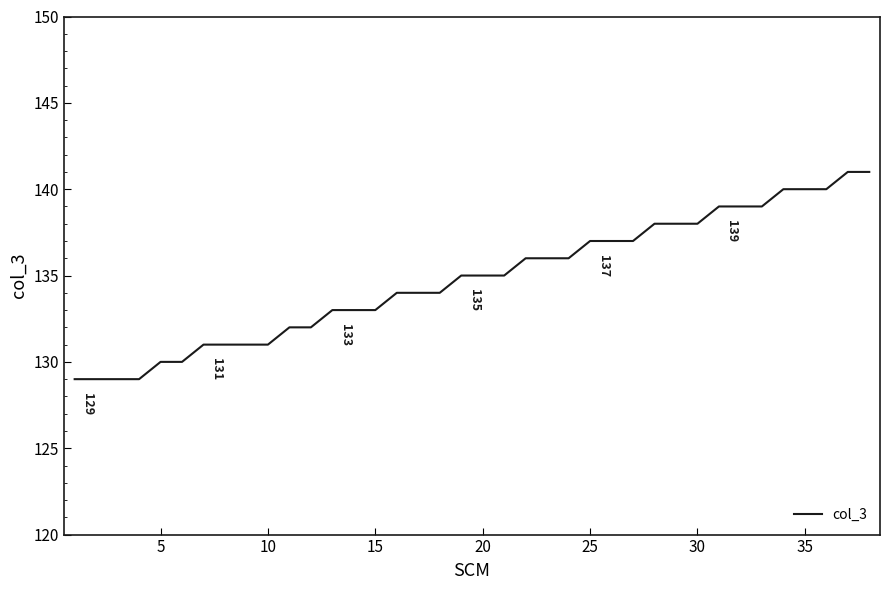

What is the greatest value displayed?

141